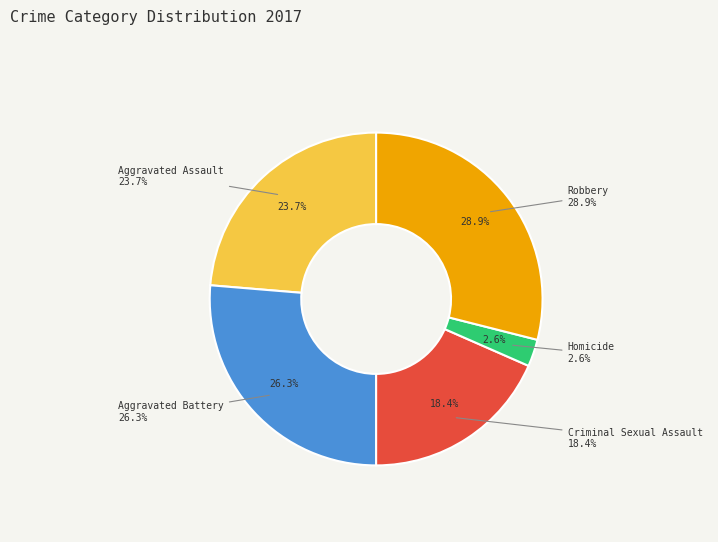

What is the change in value from Aggravated Assault to Aggravated Battery?

+1